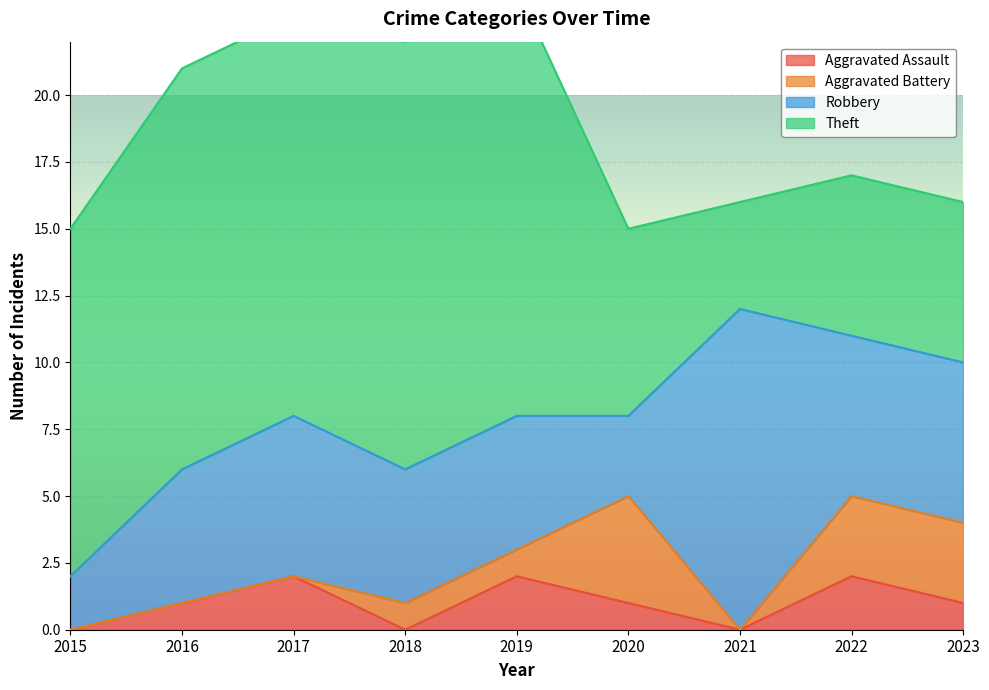

Which has a higher value, 2015 or 2019?

2019